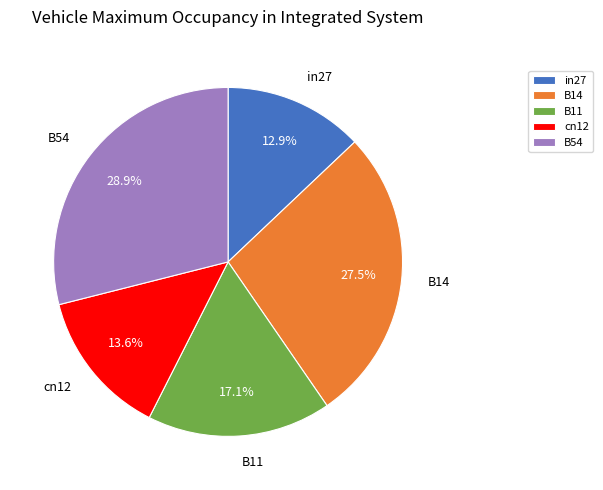

To the nearest percent, what is the difference between the largest and smallest slice percentages?

16%